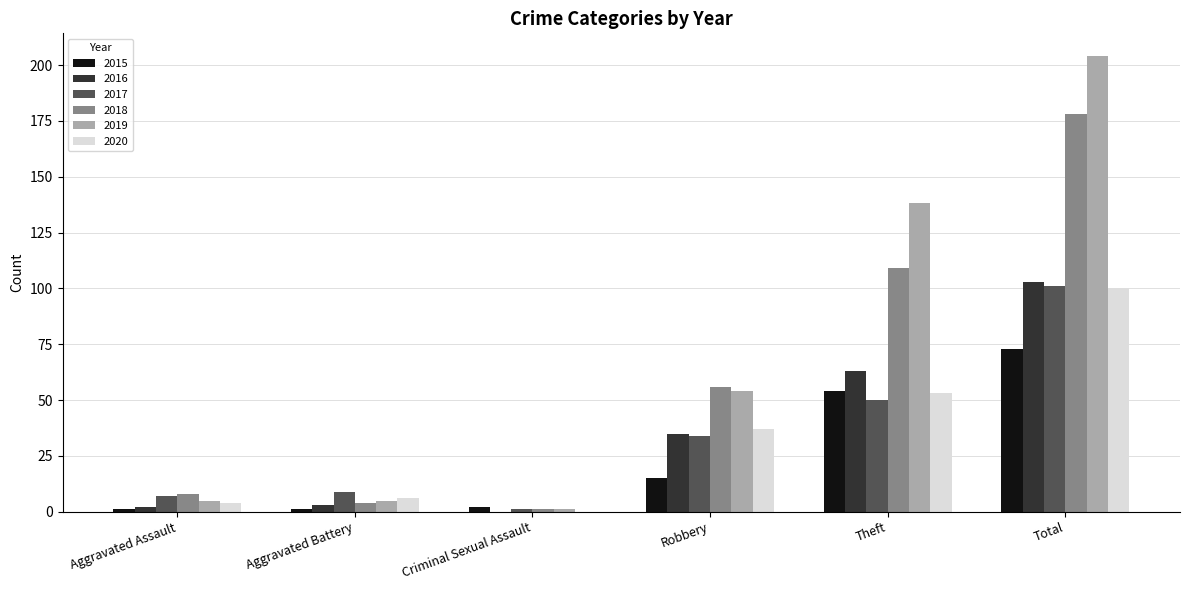

What is the sum of all 2019 values?

407